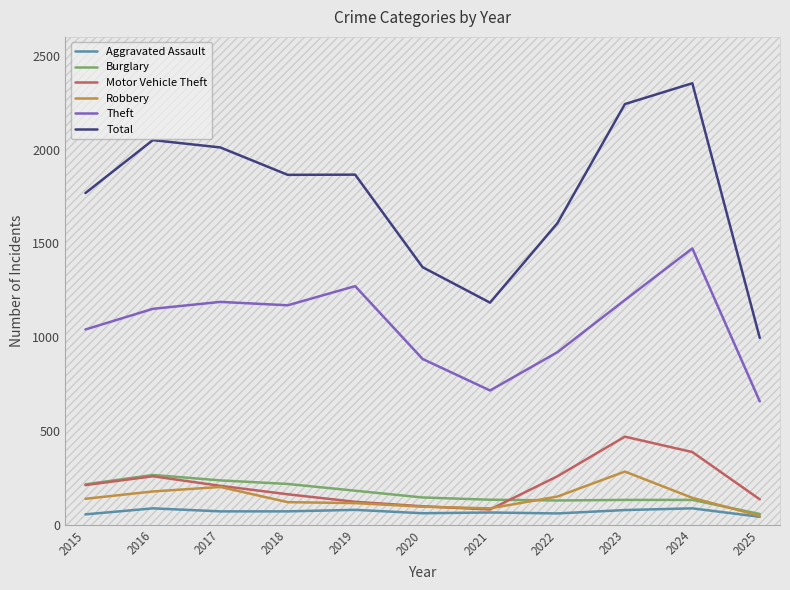

Where is Theft nearest to the value 1065?

2015